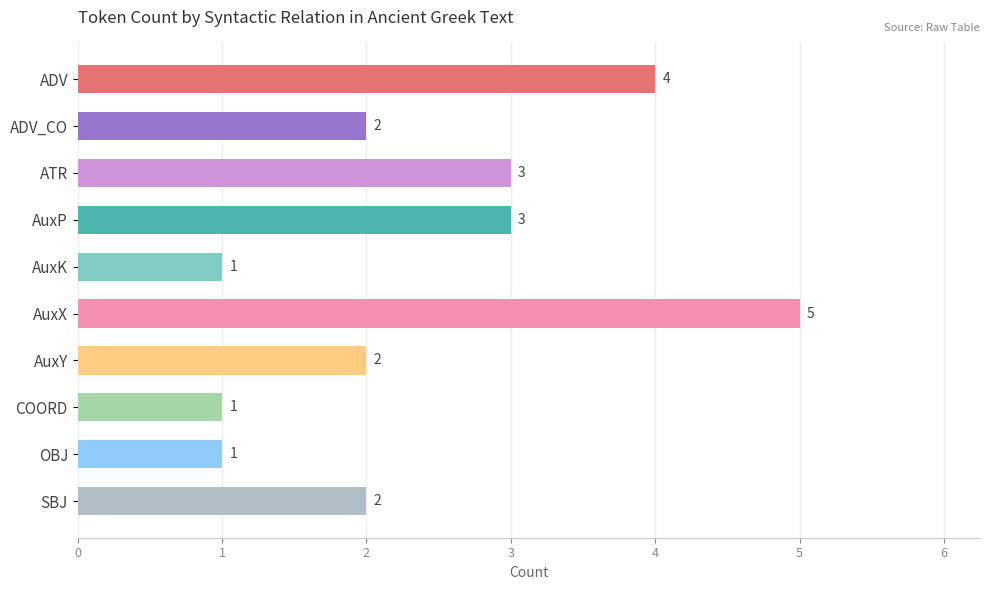

What is the change in value from ATR to AuxX?

+2